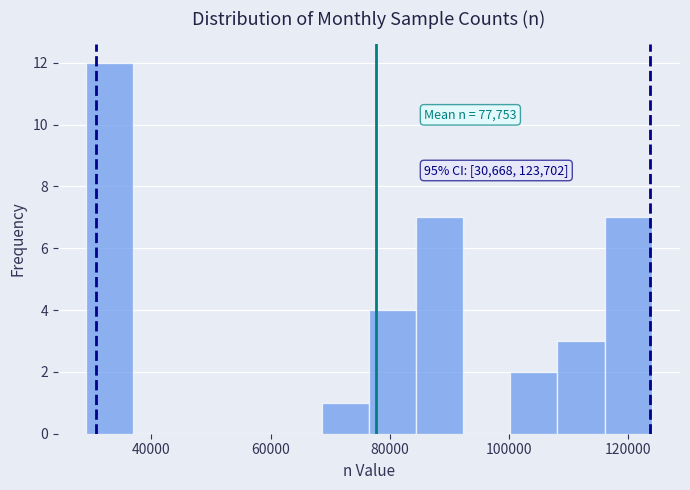

Read against the x-axis, roughly where is the centre of the tallest bar?

34000